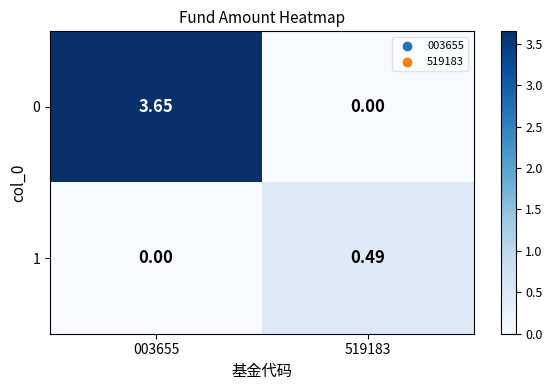

Rank the series by their average value, from highest to lowest.

0, 1